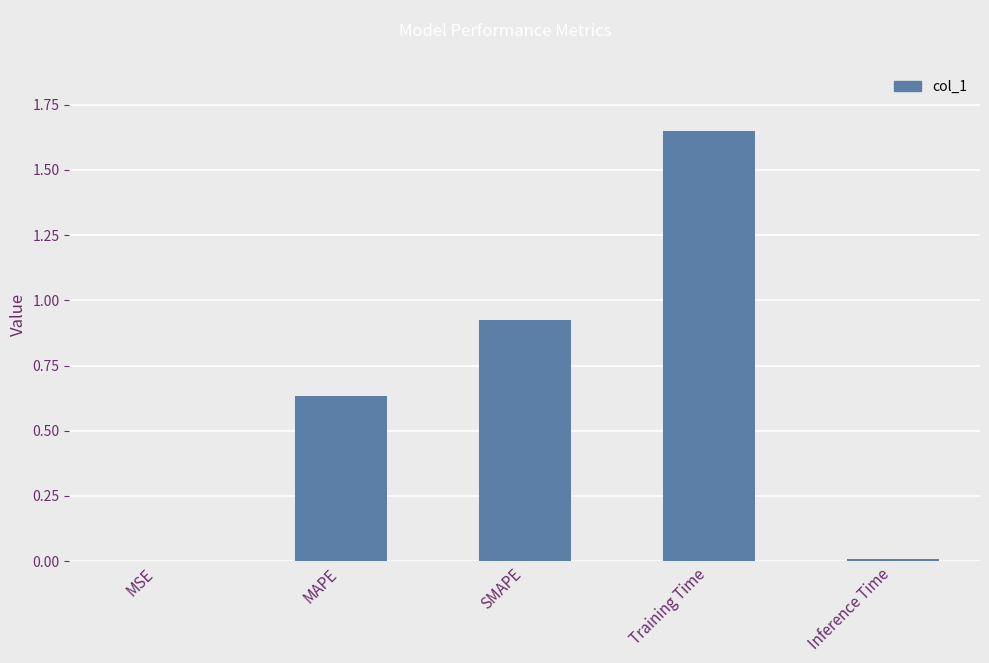

What is the change in value from MAPE to Training Time?

+1.0